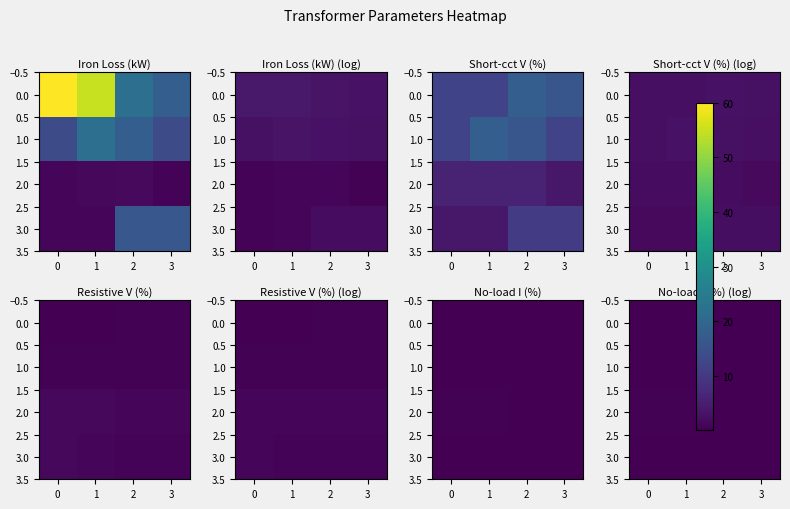

What is the spread (max minus min) of values at 3?

0.2